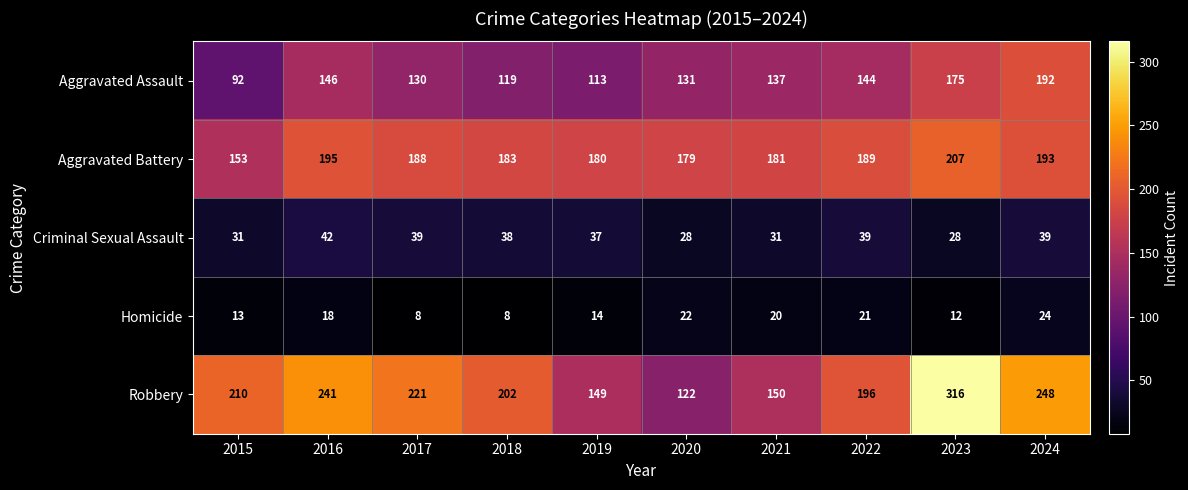

True or false: Aggravated Battery has a value of 193 at 2024.

True